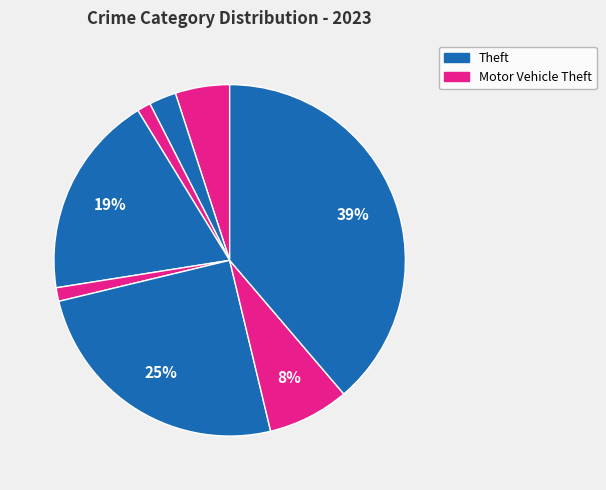

Count the number of slices in the pie.

8